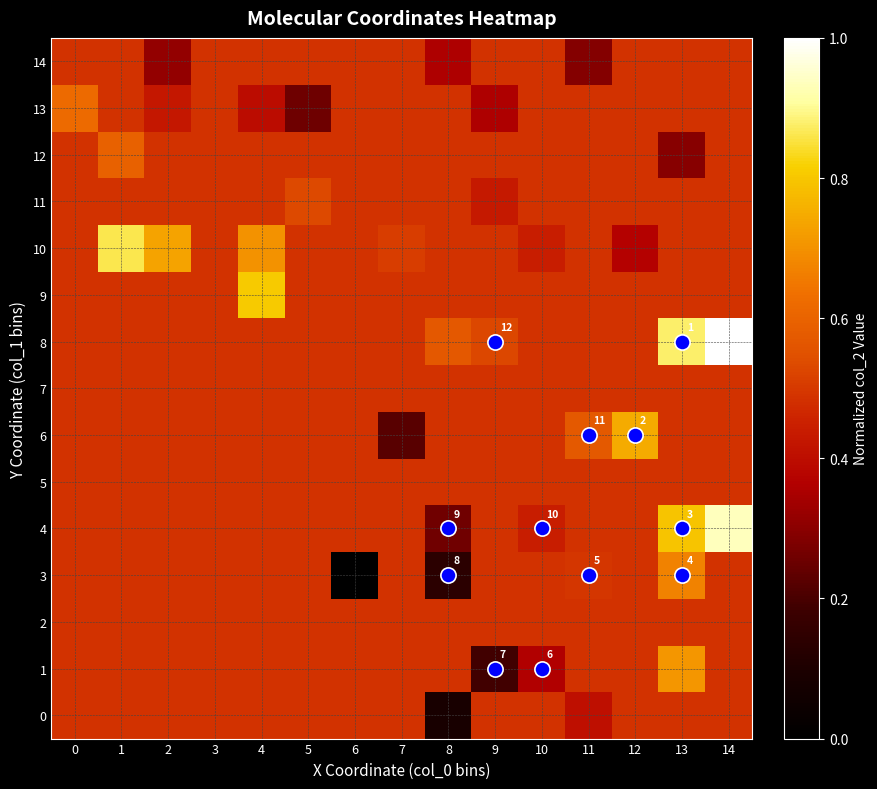

How many 12 values are between 0 and 1?

15